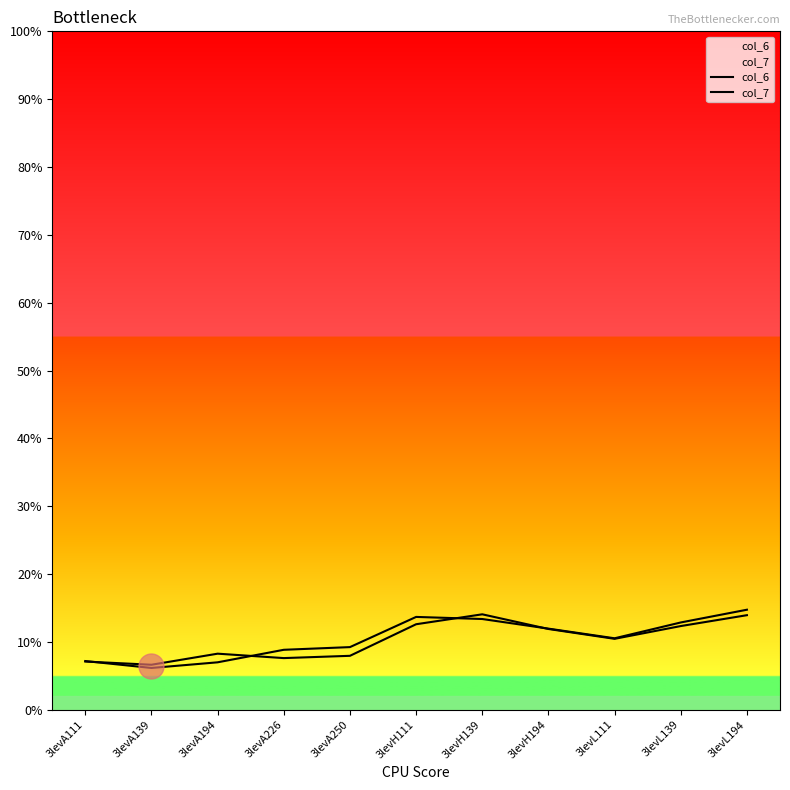

Which series has the largest total across all categories?

col_6